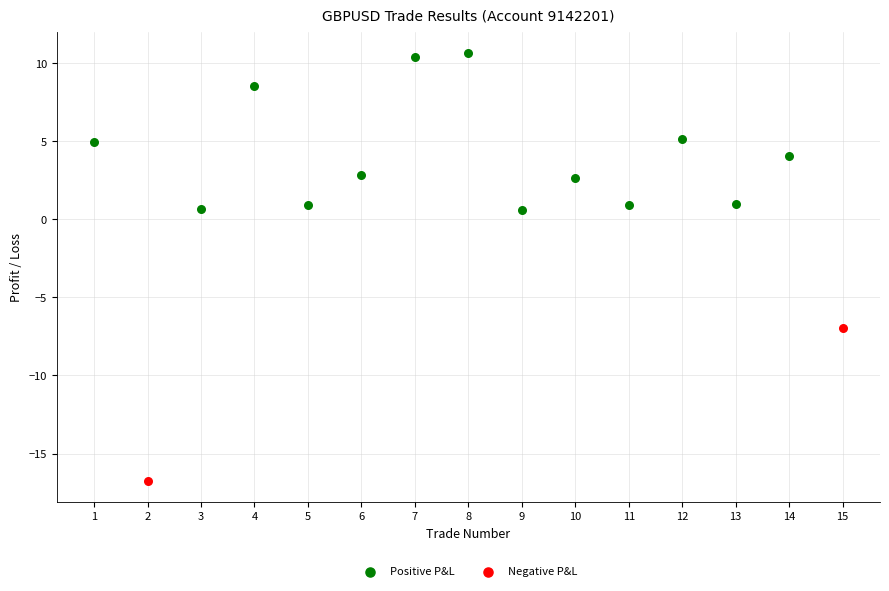

What are all the series names shown in the legend?

Positive P&L, Negative P&L